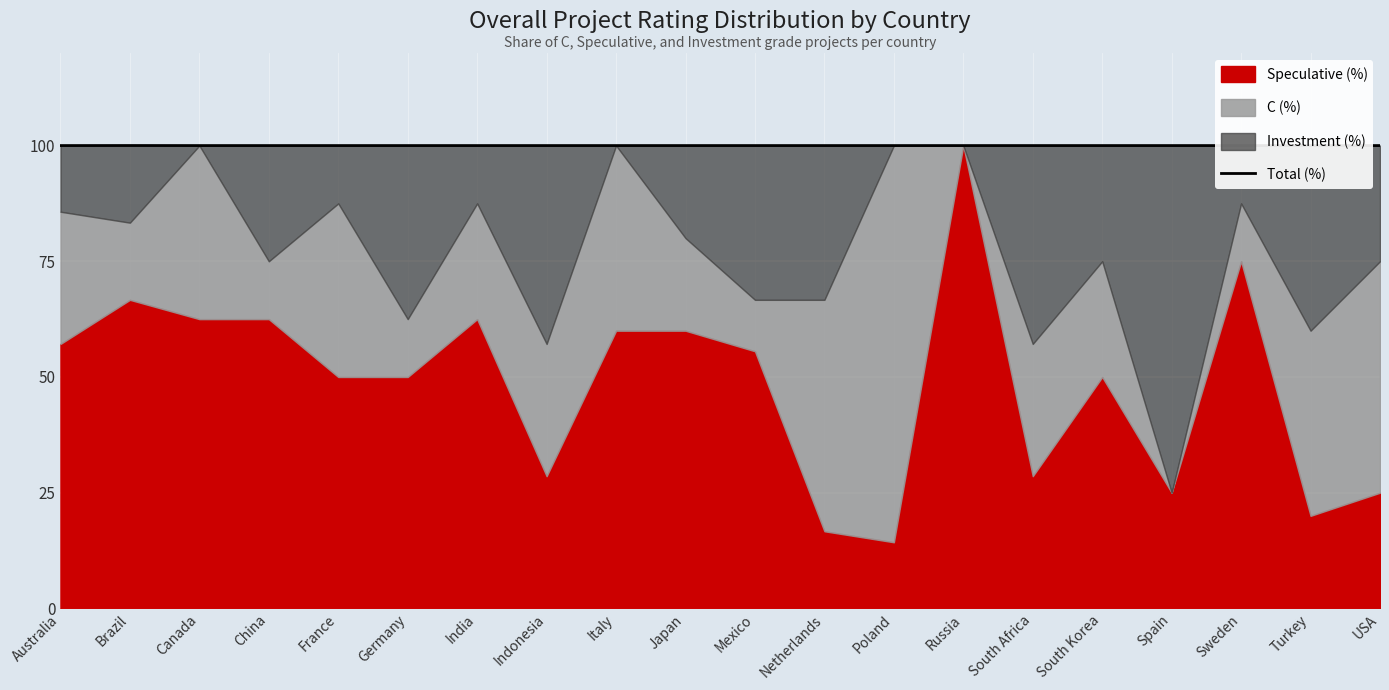

Which label corresponds to the largest value in the chart?

Brazil